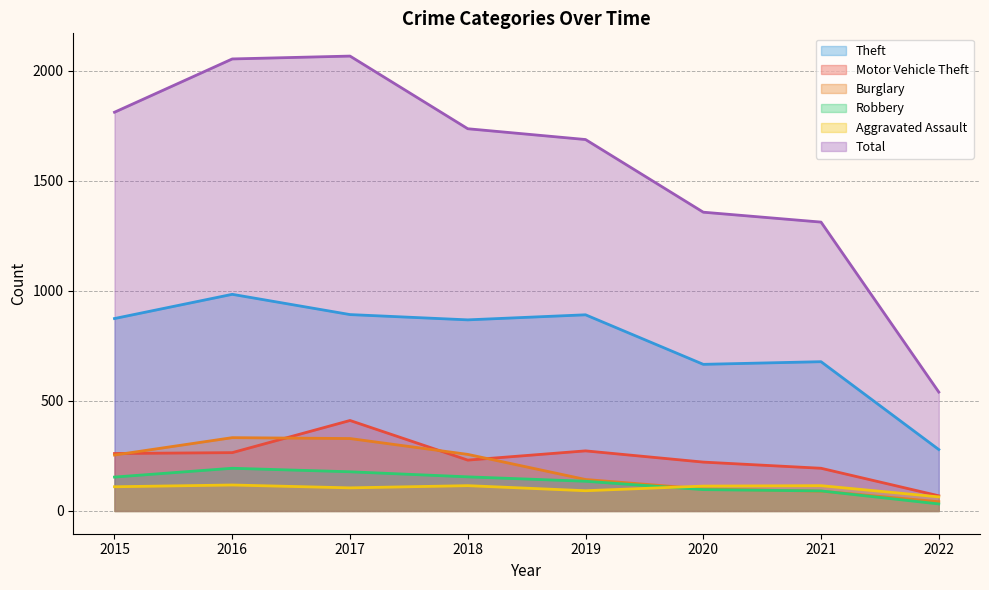

Rank the series by their maximum value, from highest to lowest.

Total, Theft, Motor Vehicle Theft, Burglary, Robbery, Aggravated Assault